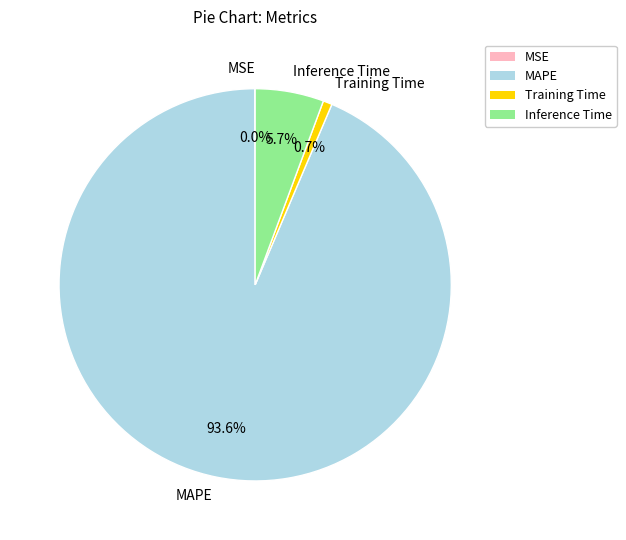

To the nearest percent, what percentage of the pie is MAPE?

94%